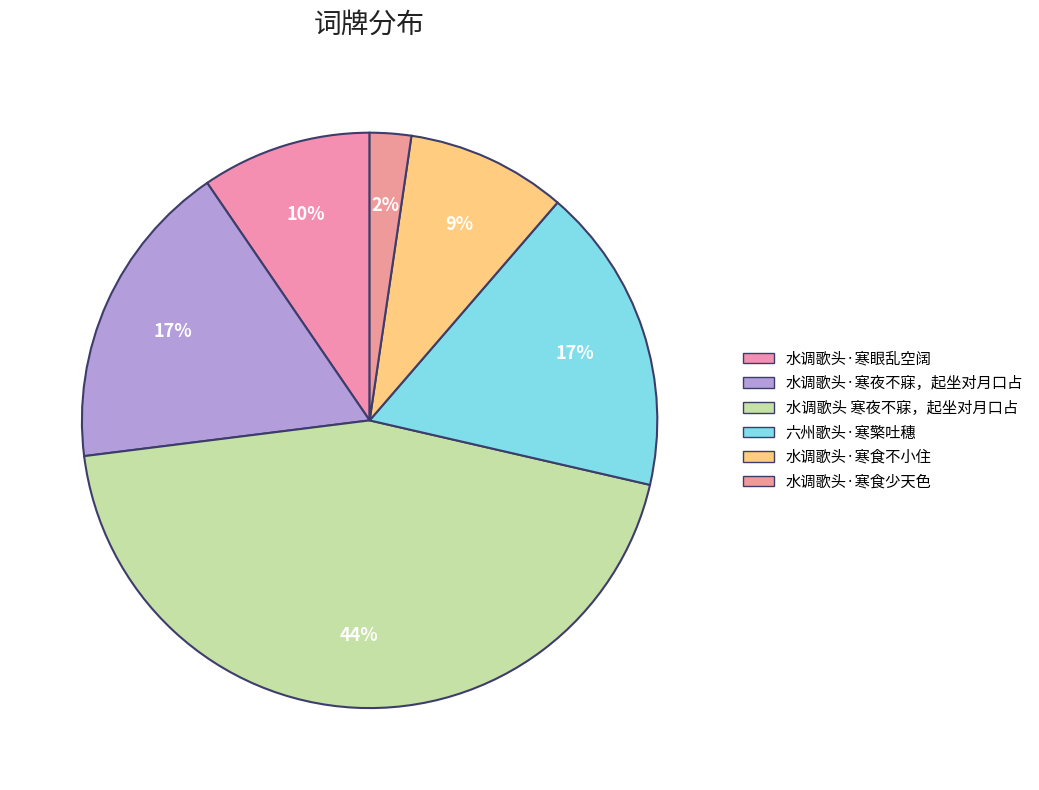

What is the change in value from 水调歌头 寒夜不寐，起坐对月口占 to 水调歌头·寒食少天色?

-755750